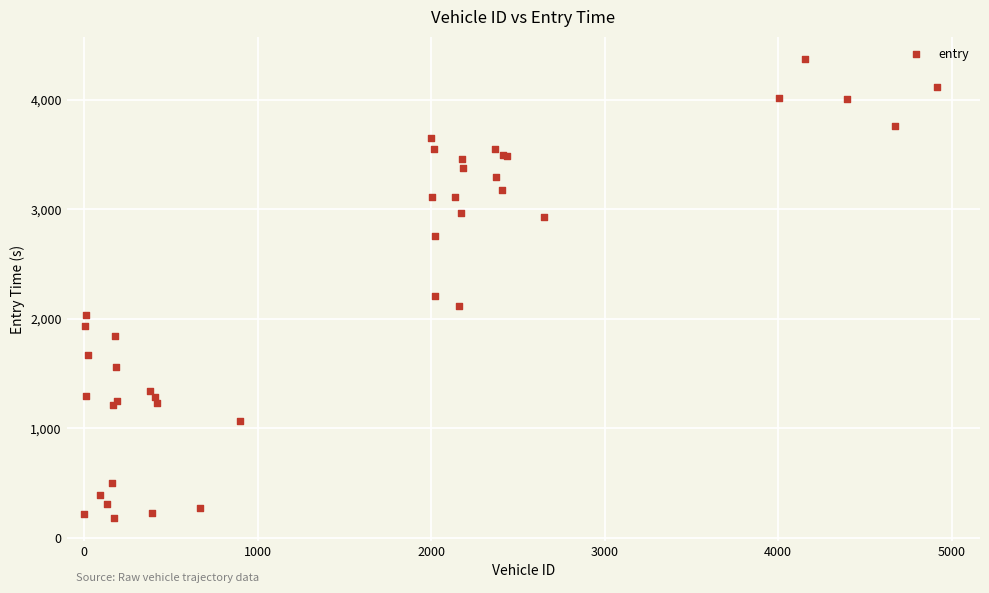

What Y value in the scatter plot is closest to 2274?

2211.1